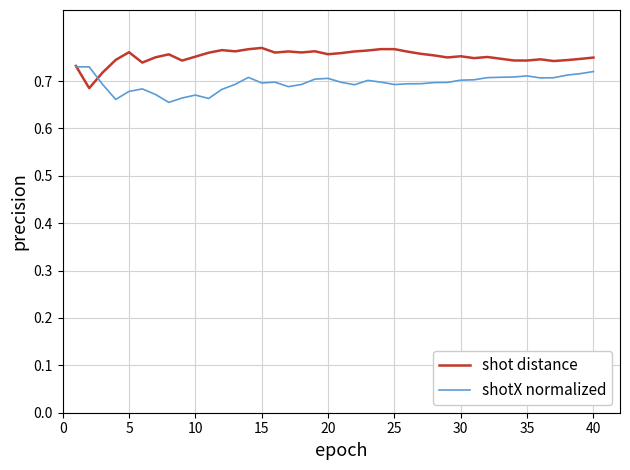

What is the difference between the maximum and minimum values in the shotX normalized series?

0.1